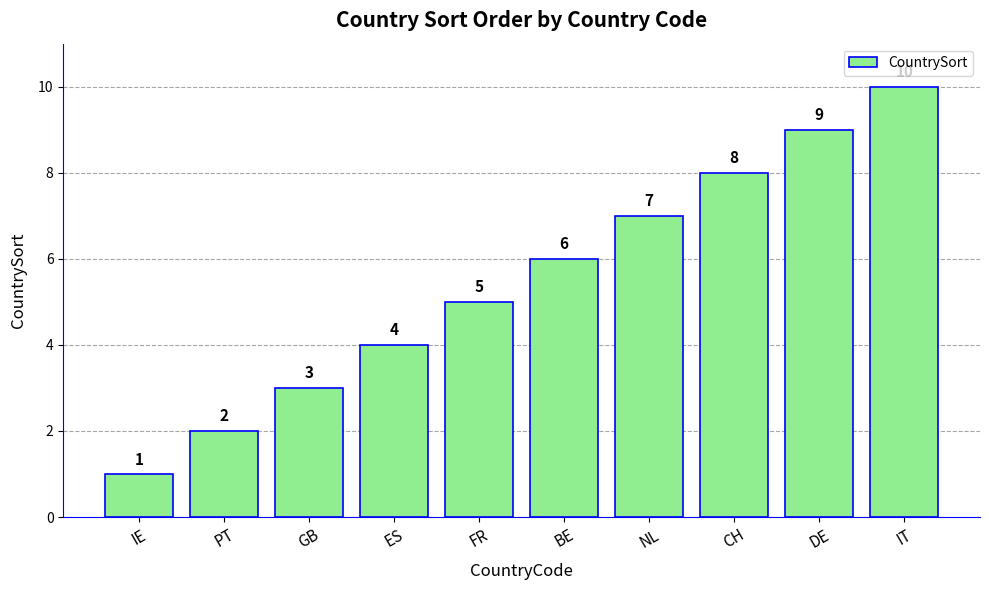

What is the difference between the second highest and second lowest values?

7